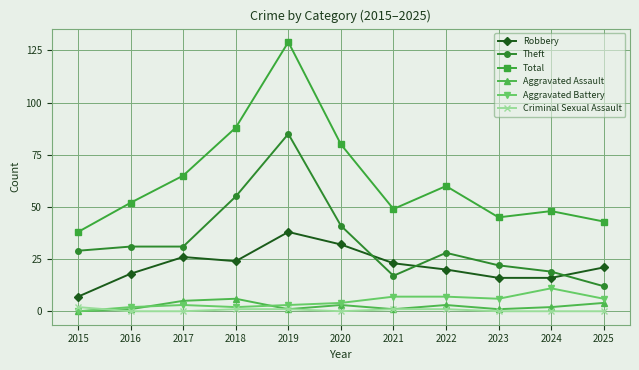

True or false: Total and Aggravated Battery intersect in this chart.

False